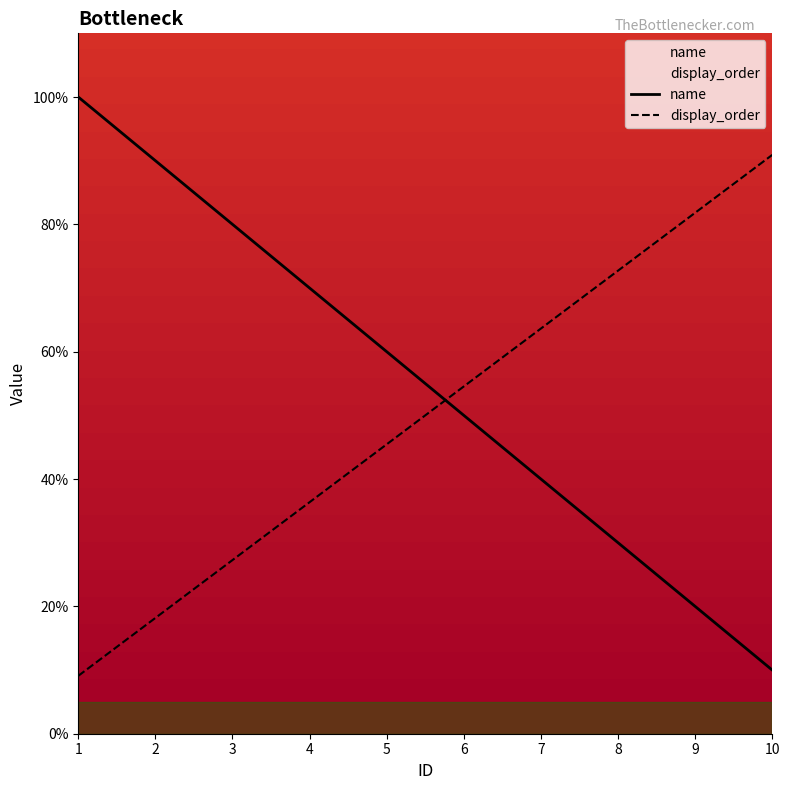

At which category is the sum across all series the highest?

1